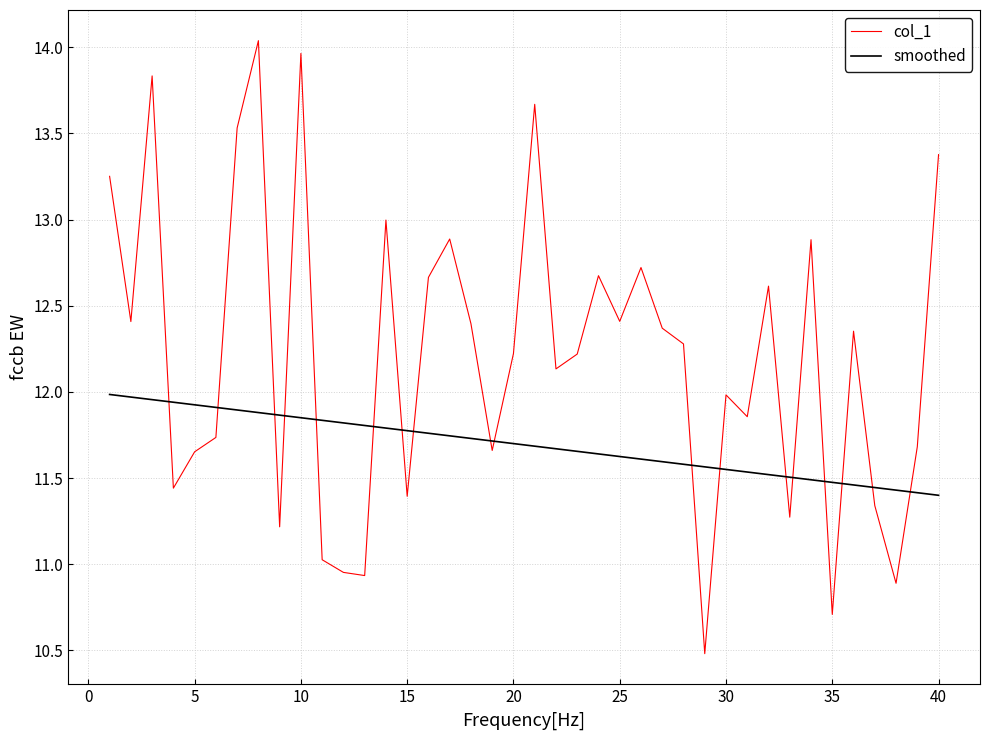

The value at 33 is 11.3. True or false?

True